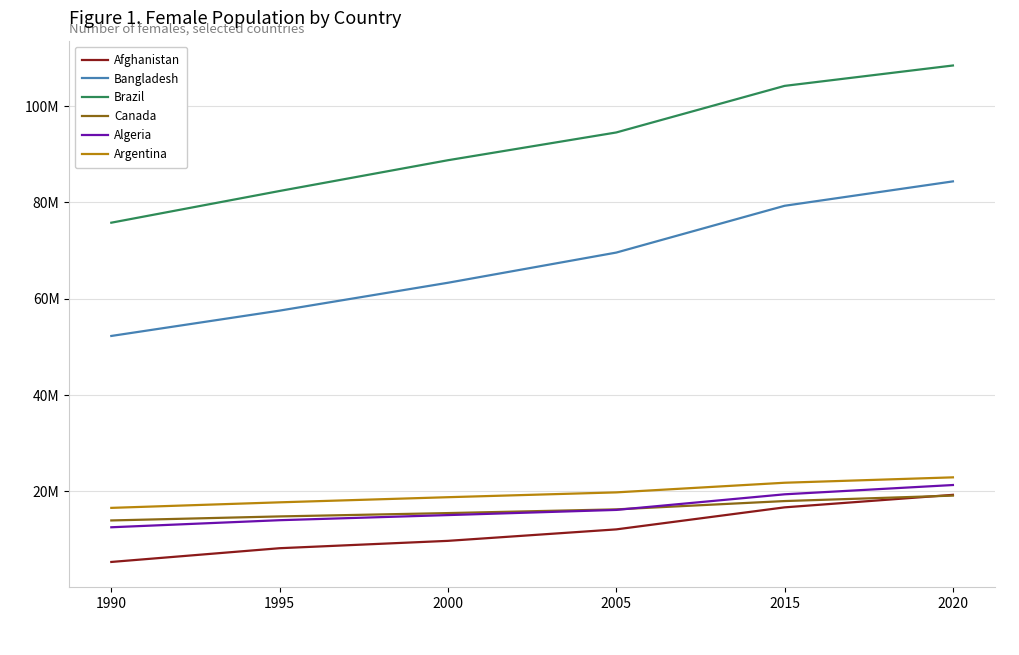

What are all the series names shown in the legend?

Afghanistan, Bangladesh, Brazil, Canada, Algeria, Argentina